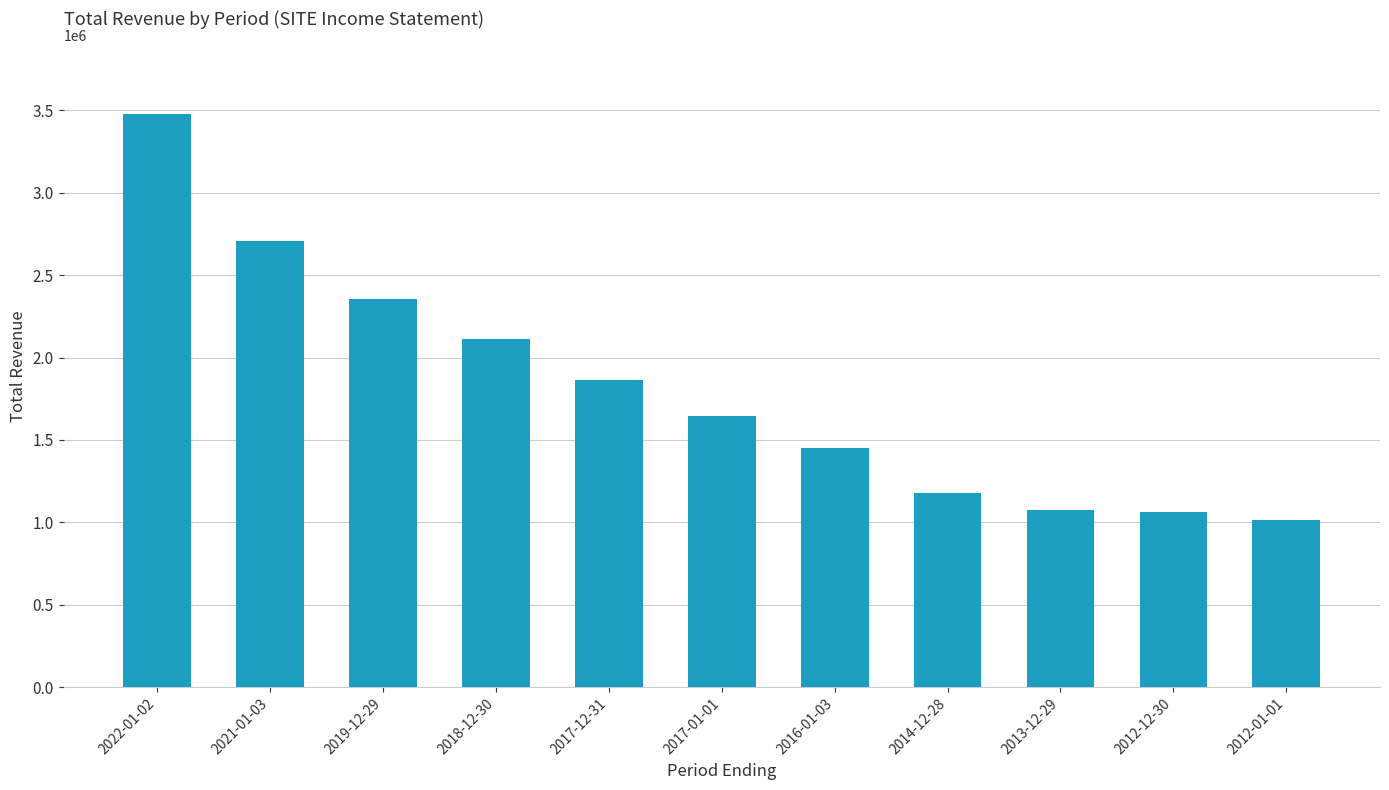

The value at 2019-12-29 is 1289845. True or false?

False